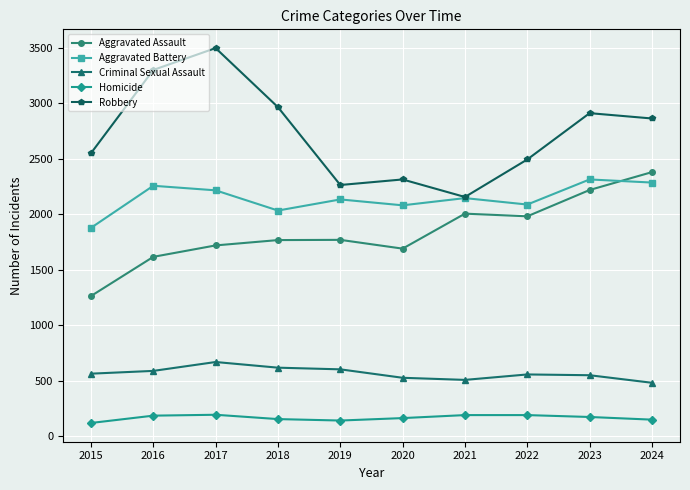

The Robbery series shows 933 at 2017. True or false?

False